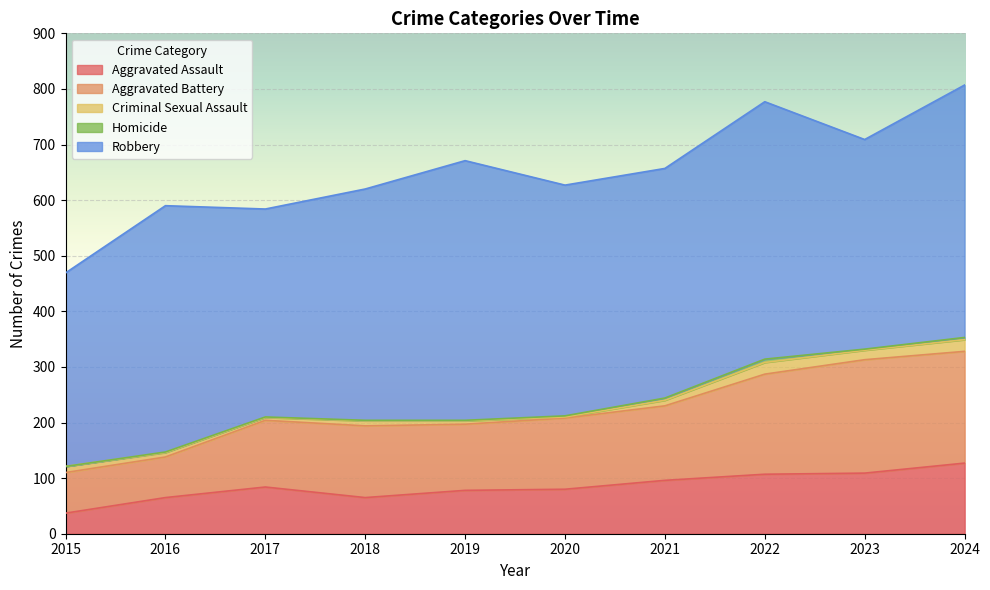

Is it true that Criminal Sexual Assault equals 10 at 2021?

True